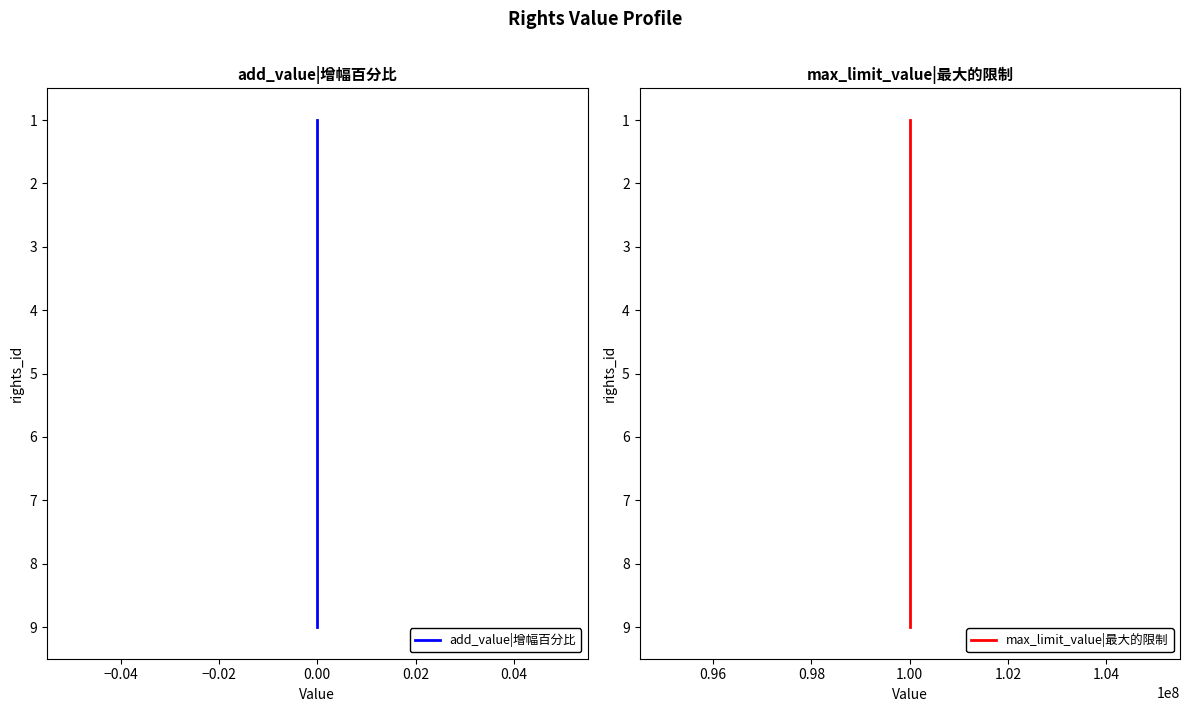

At −0.06, list the series in order from smallest to largest.

add_value|增幅百分比, max_limit_value|最大的限制